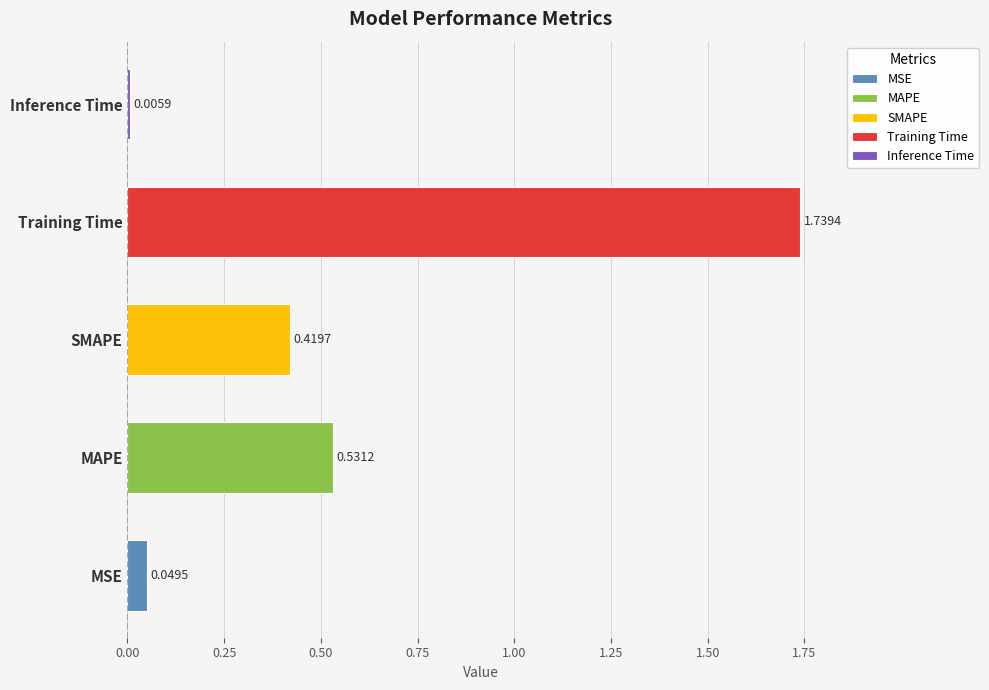

At which label is the value closest to 0?

Inference Time